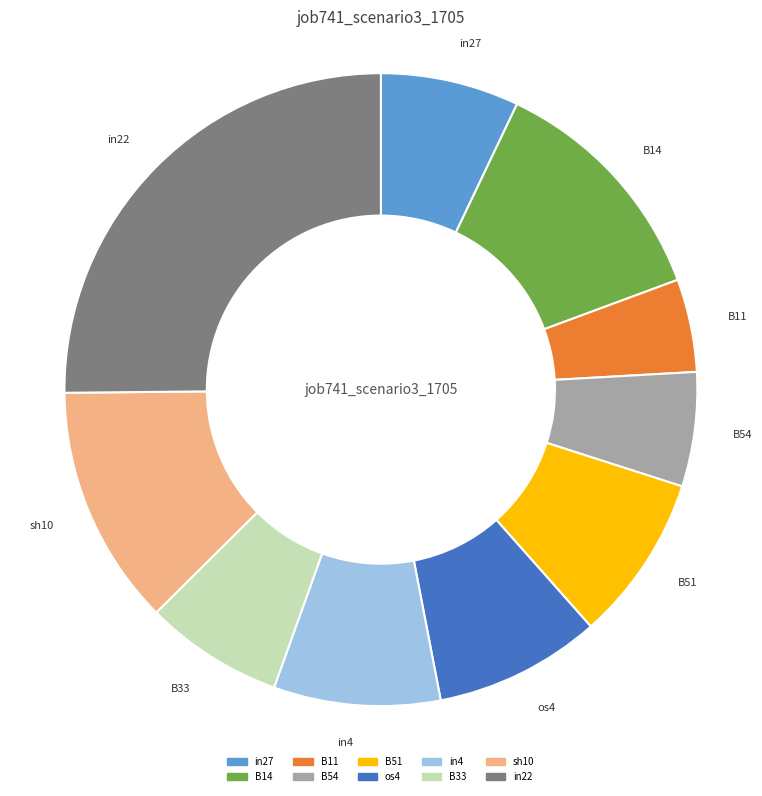

Which slice is the smallest?

B11